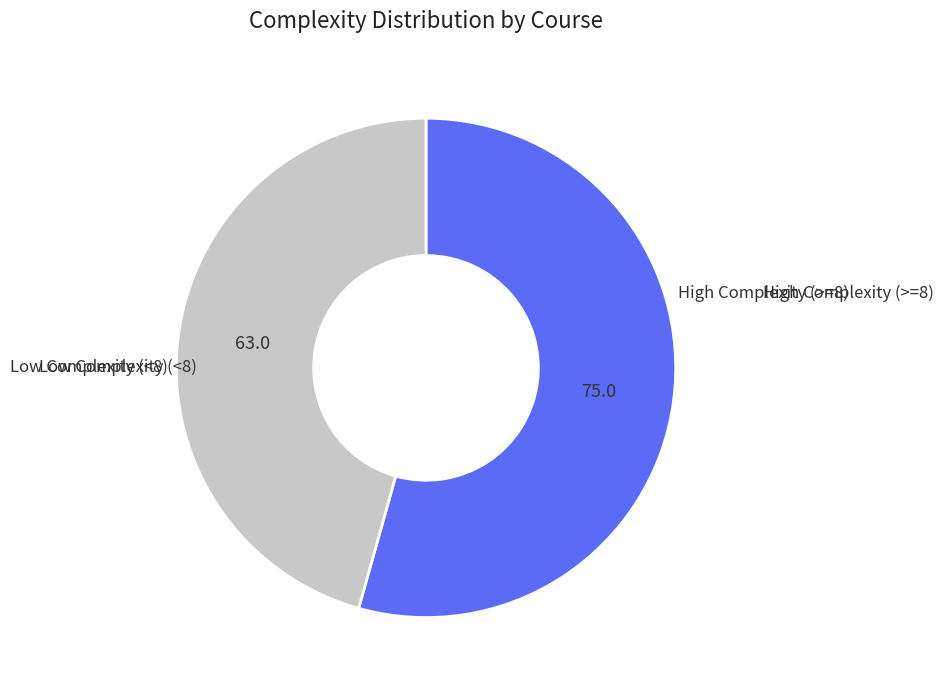

Does any single category account for the majority?

Yes